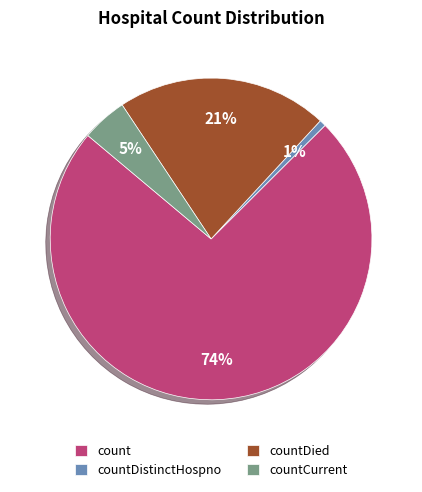

Do countCurrent and count together represent more than half of the pie?

Yes